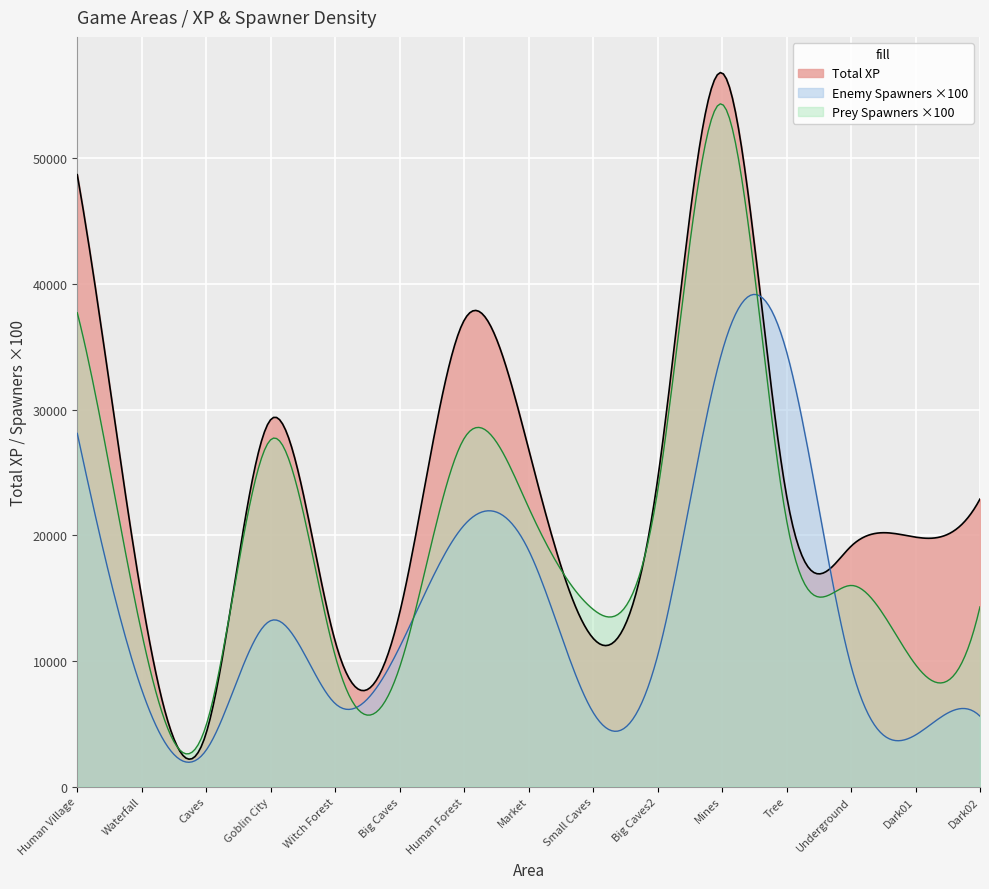

True or false: spawners_density and enemy_spawners cross at least once.

False